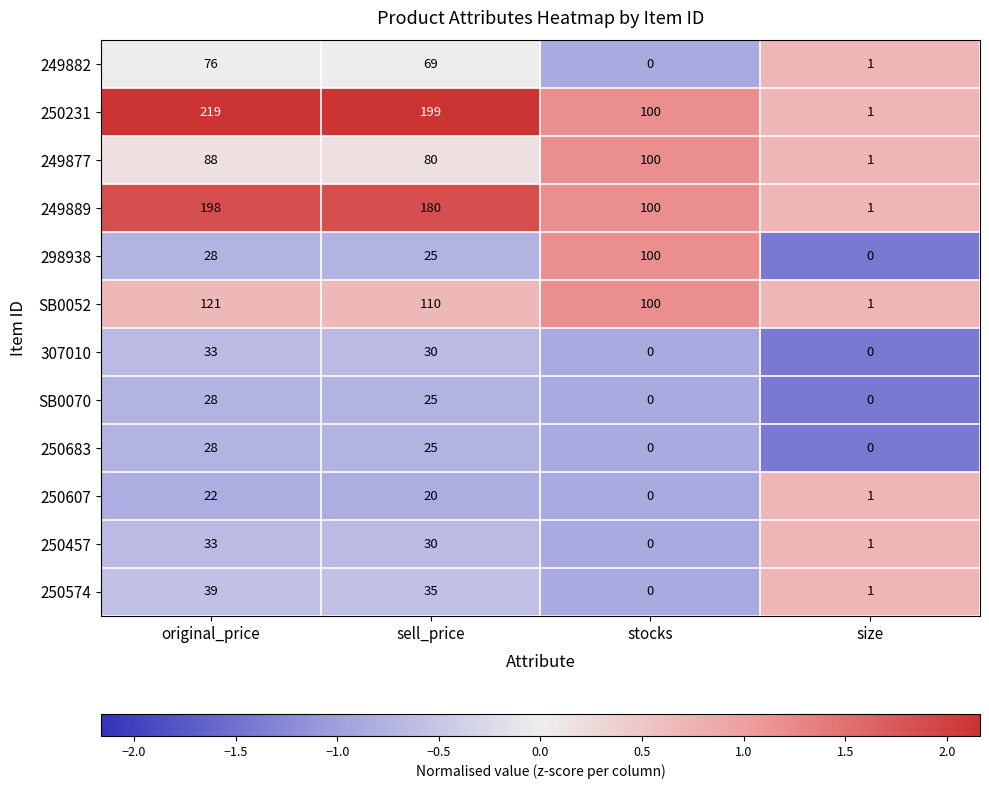

Rank the categories by 249882 value from highest to lowest.

original_price, sell_price, size, stocks